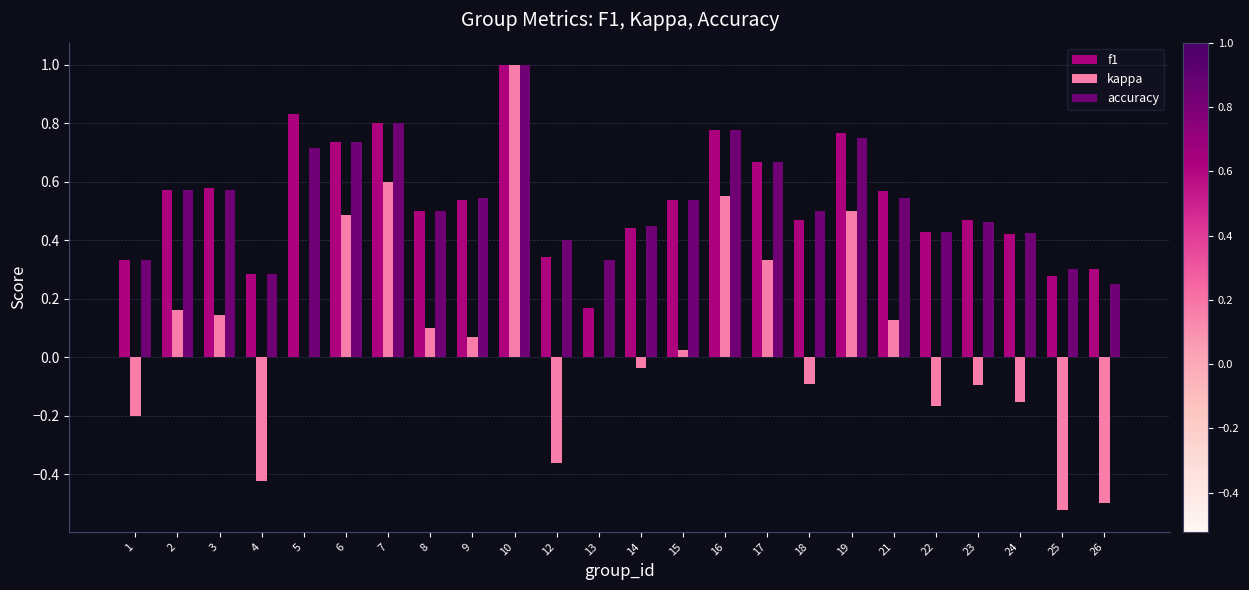

The accuracy series shows 0.3 at 21. True or false?

False